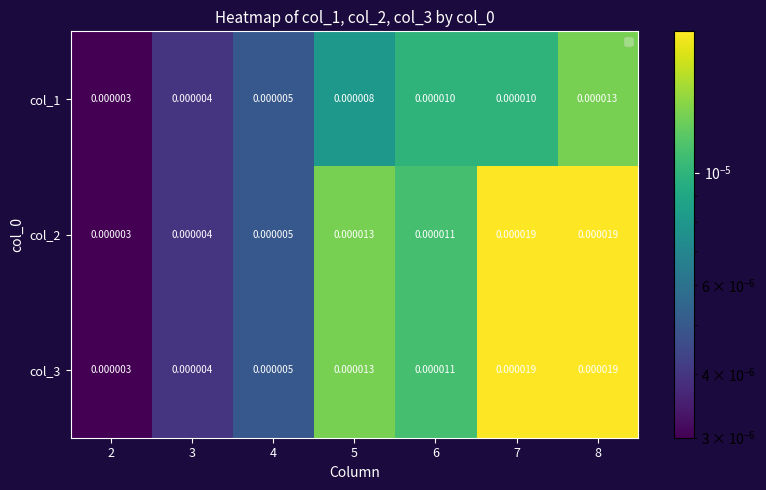

Is the value of col_1 at 6 greater than the value of col_2 at 7?

No